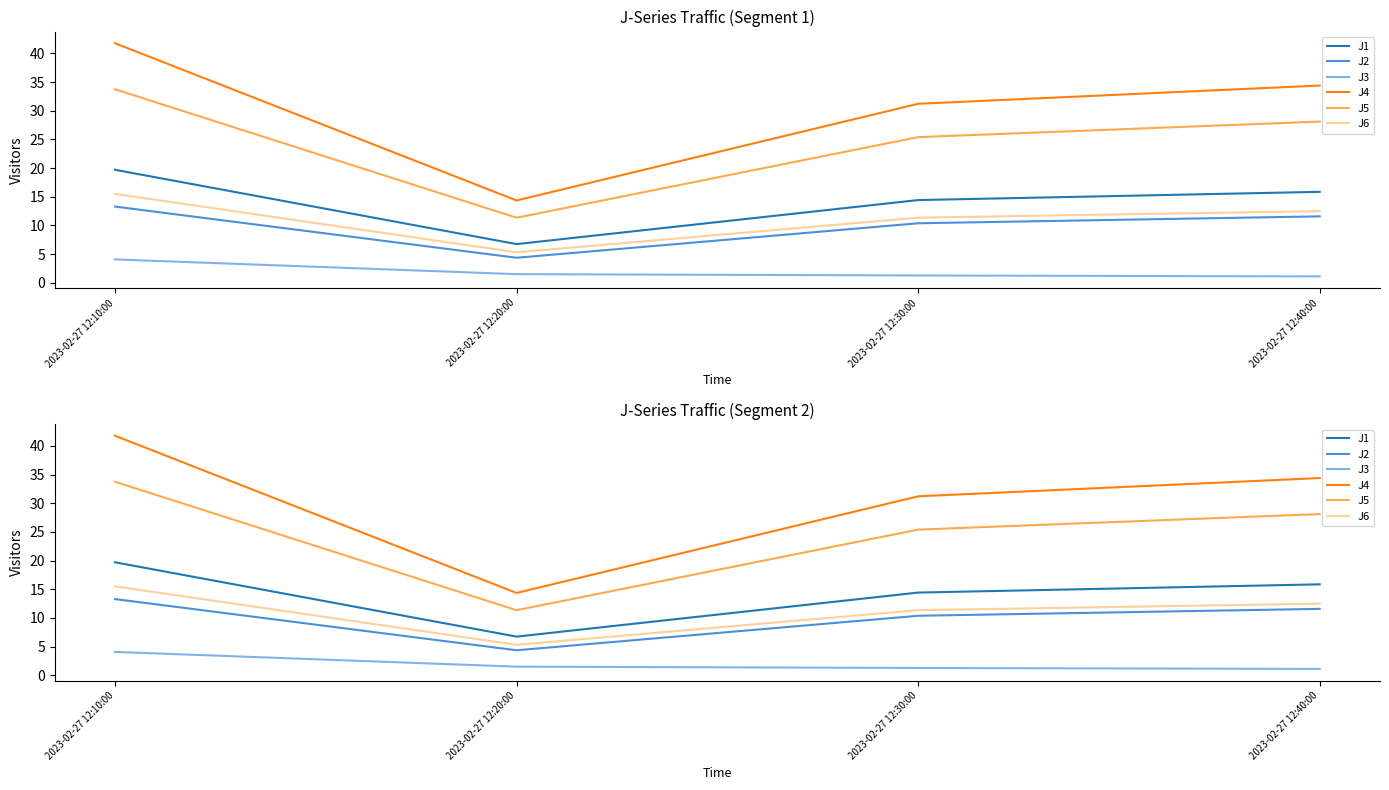

Reading right to left, extract all data points from this chart.

J1: 2023-02-27 12:40:00=15.8	2023-02-27 12:30:00=14.4	2023-02-27 12:20:00=6.7	2023-02-27 12:10:00=19.7
J2: 2023-02-27 12:40:00=11.6	2023-02-27 12:30:00=10.4	2023-02-27 12:20:00=4.3	2023-02-27 12:10:00=13.3
J3: 2023-02-27 12:40:00=1.1	2023-02-27 12:30:00=1.3	2023-02-27 12:20:00=1.5	2023-02-27 12:10:00=4.1
J4: 2023-02-27 12:40:00=34.4	2023-02-27 12:30:00=31.2	2023-02-27 12:20:00=14.3	2023-02-27 12:10:00=41.8
J5: 2023-02-27 12:40:00=28.1	2023-02-27 12:30:00=25.4	2023-02-27 12:20:00=11.3	2023-02-27 12:10:00=33.8
J6: 2023-02-27 12:40:00=12.5	2023-02-27 12:30:00=11.3	2023-02-27 12:20:00=5.3	2023-02-27 12:10:00=15.5